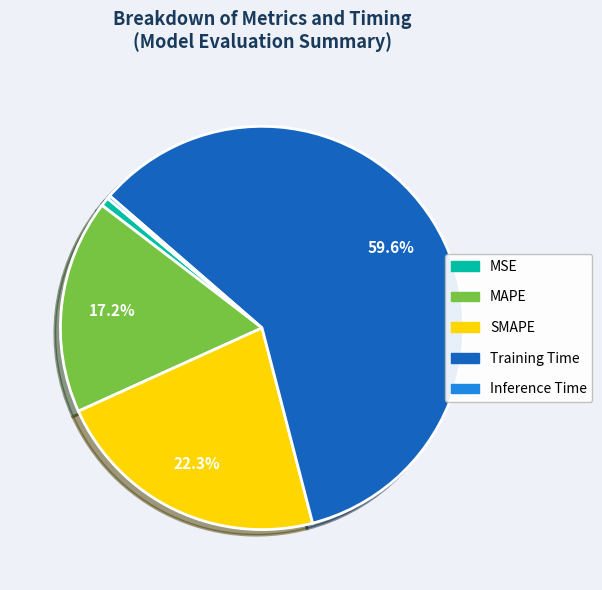

To the nearest percent, what is the difference between the largest and smallest slice percentages?

59%